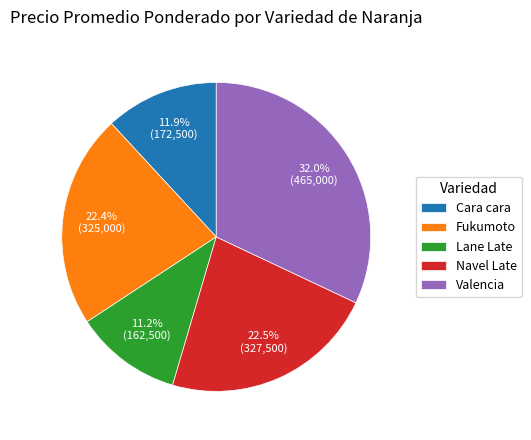

Is it true that Fukumoto is 31% of the pie?

False